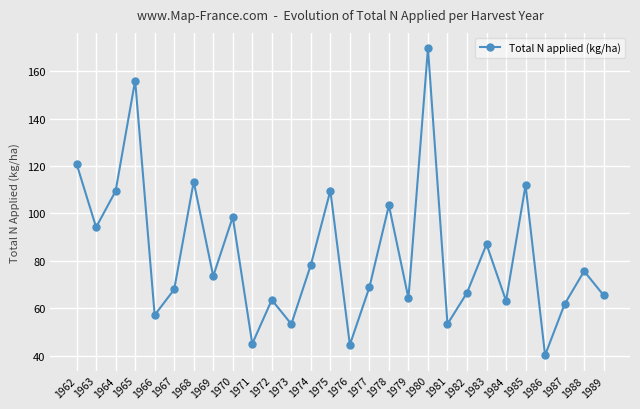

What is the difference between the second highest and second lowest values?

111.3